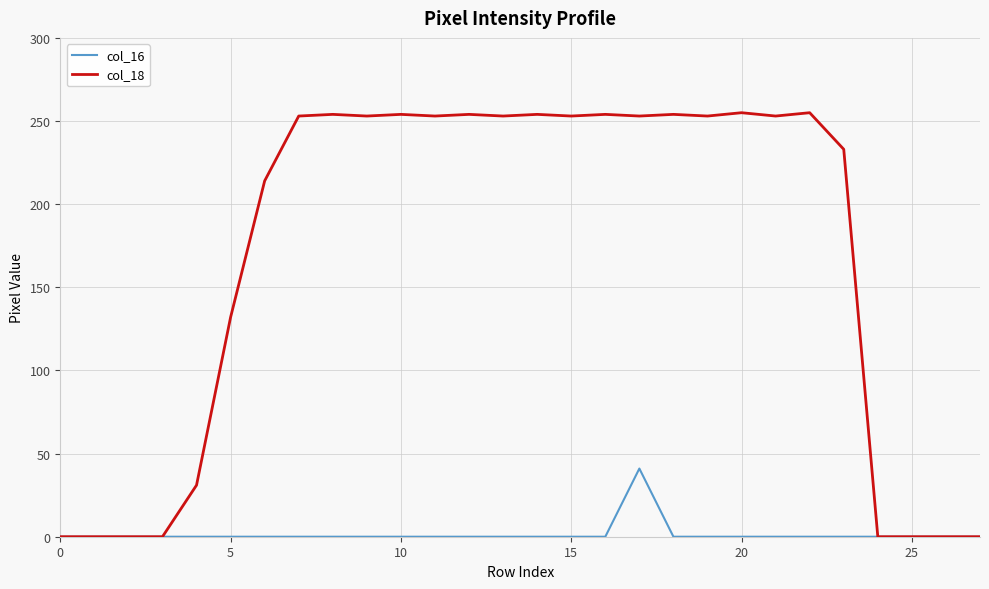

What is the maximum value for col_18?

255